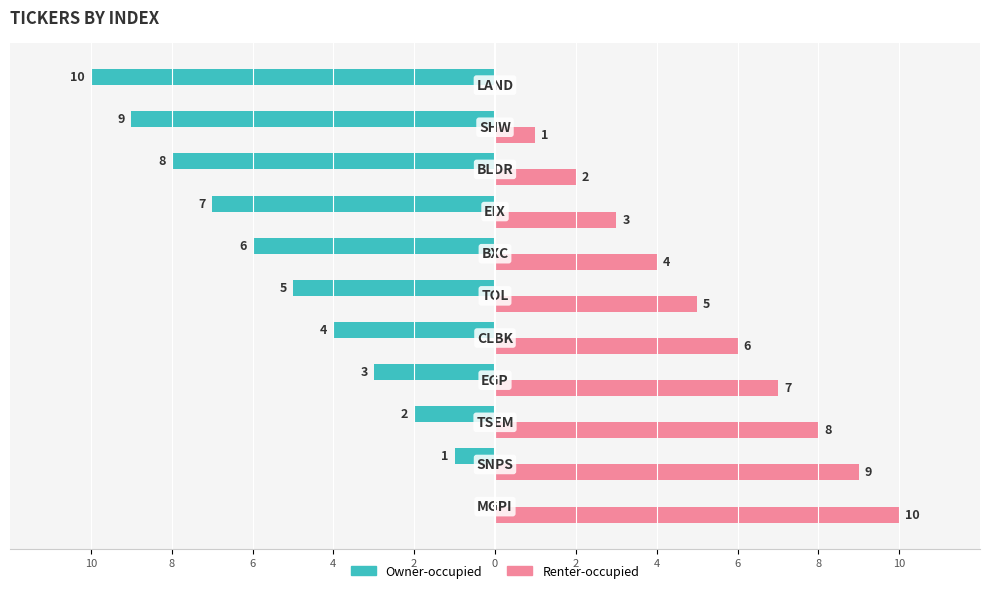

What are all the series names shown in the legend?

Owner-occupied, Renter-occupied